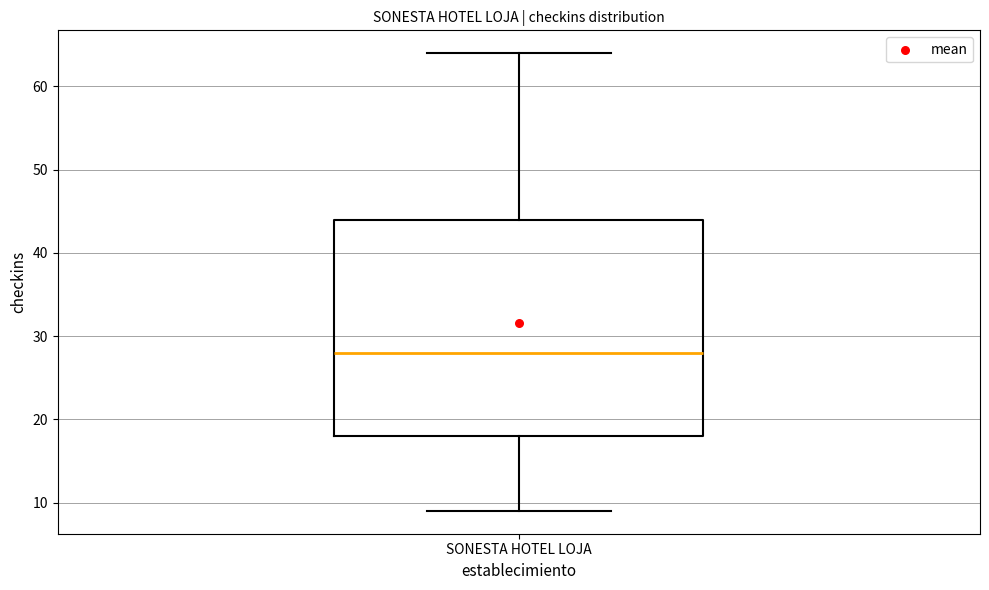

Read this box plot against the y-axis: the position of the median line, the range covered by the box, and the ends of both whiskers. The values are not printed on the chart, so give them approximately, as read against the axis.

median 28, box 18 to 44, whiskers 9 to 64